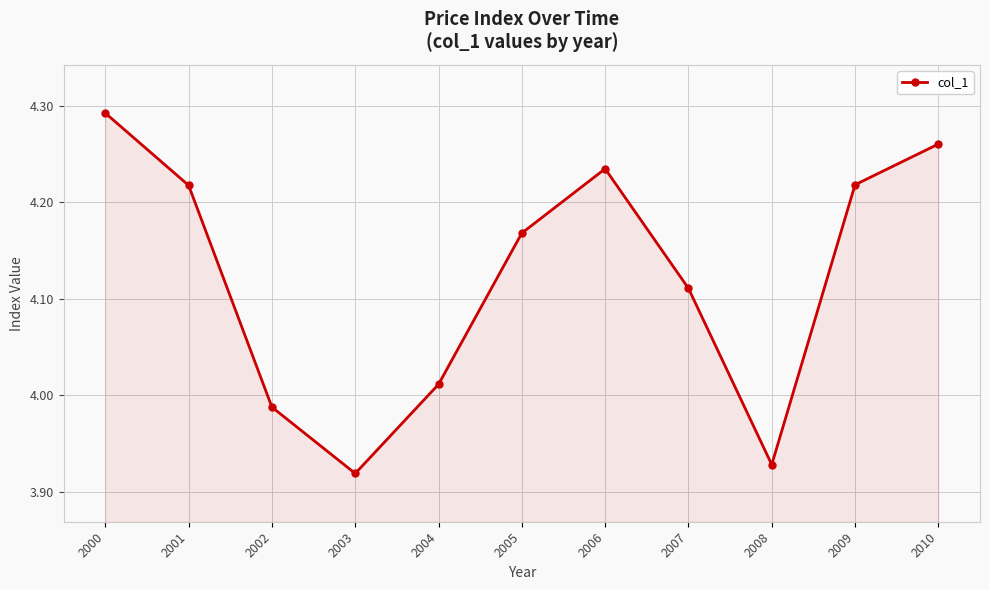

What is the sum of all values?

45.3